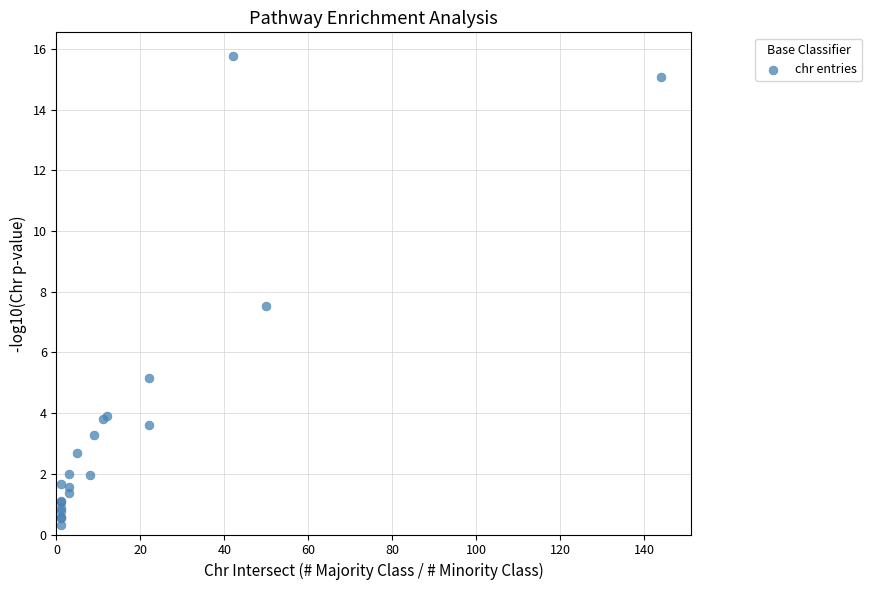

What Y value in the scatter plot is closest to 8?

7.5